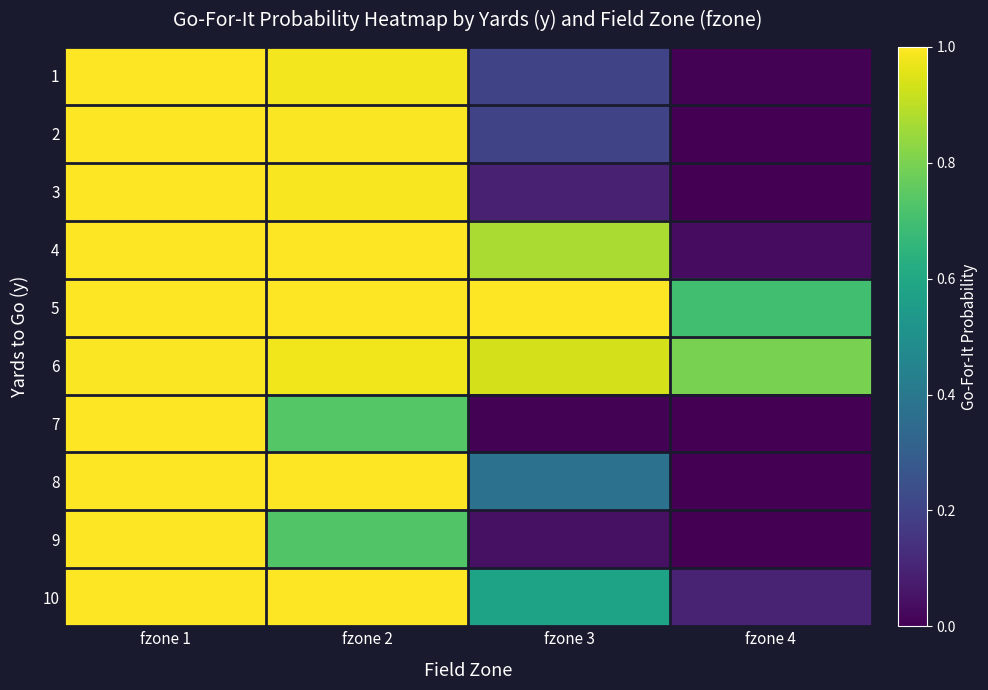

At how many categories does at least one series exceed 0?

4